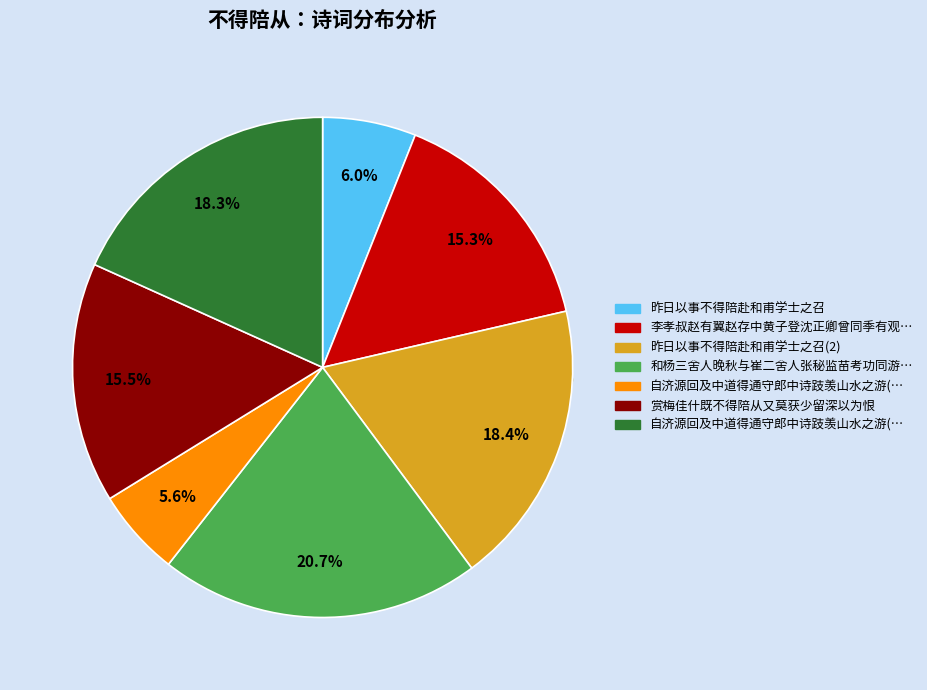

Is there a majority slice in this chart?

No